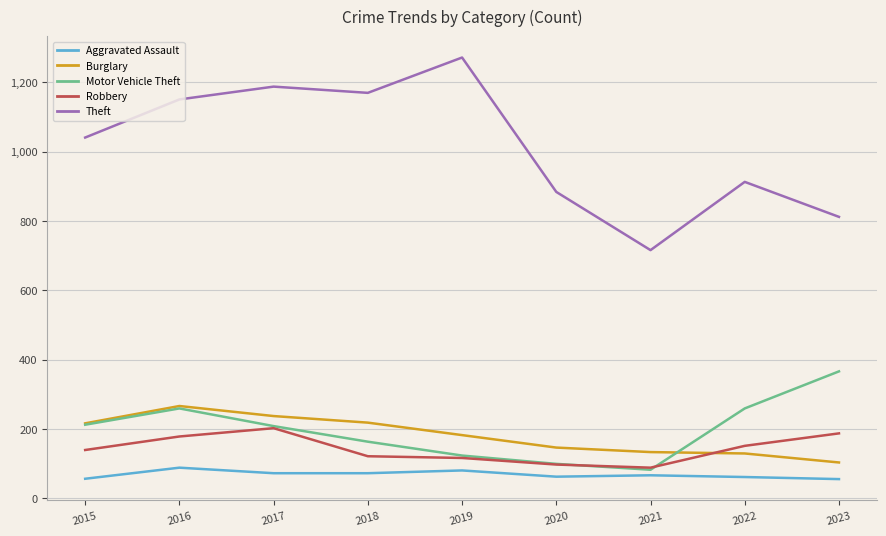

What is the difference between the highest and lowest values at 2017?

1116